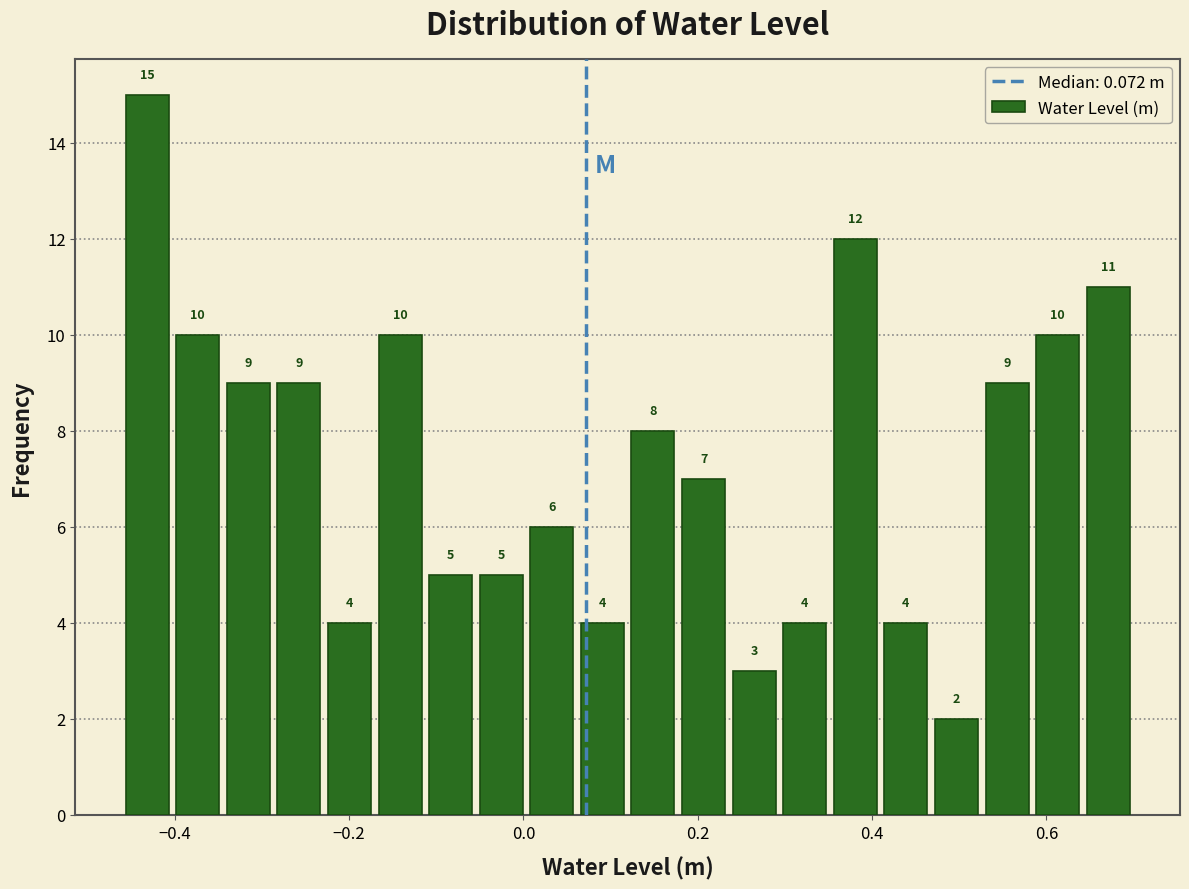

Read against the x-axis, roughly where is the centre of the tallest bar?

-0.44